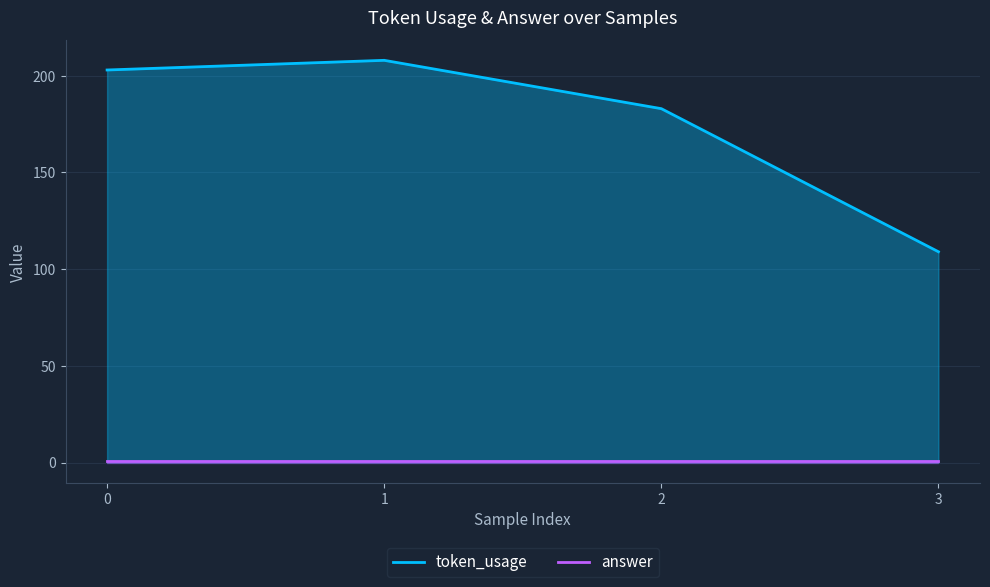

At which category does token_usage reach its first local peak?

1